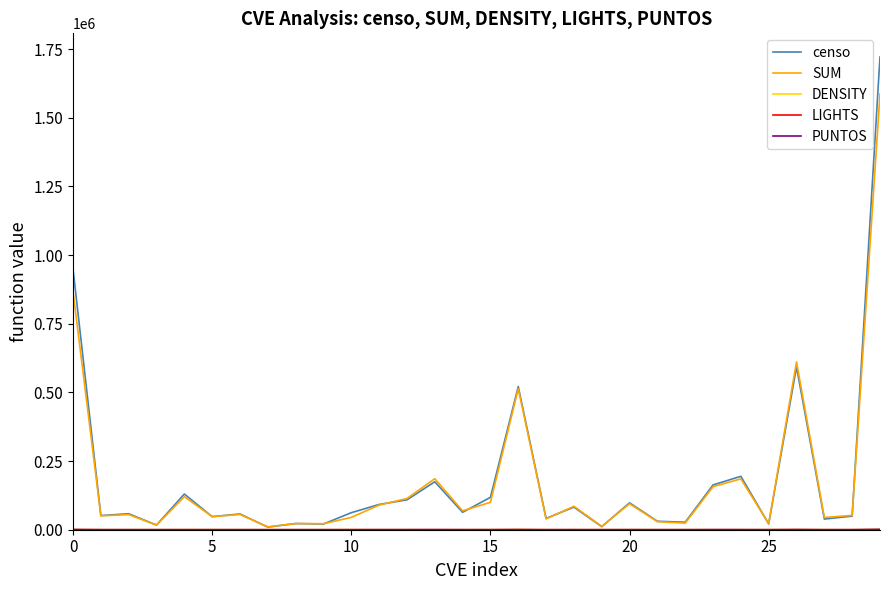

Which series has the widest spread of values?

censo